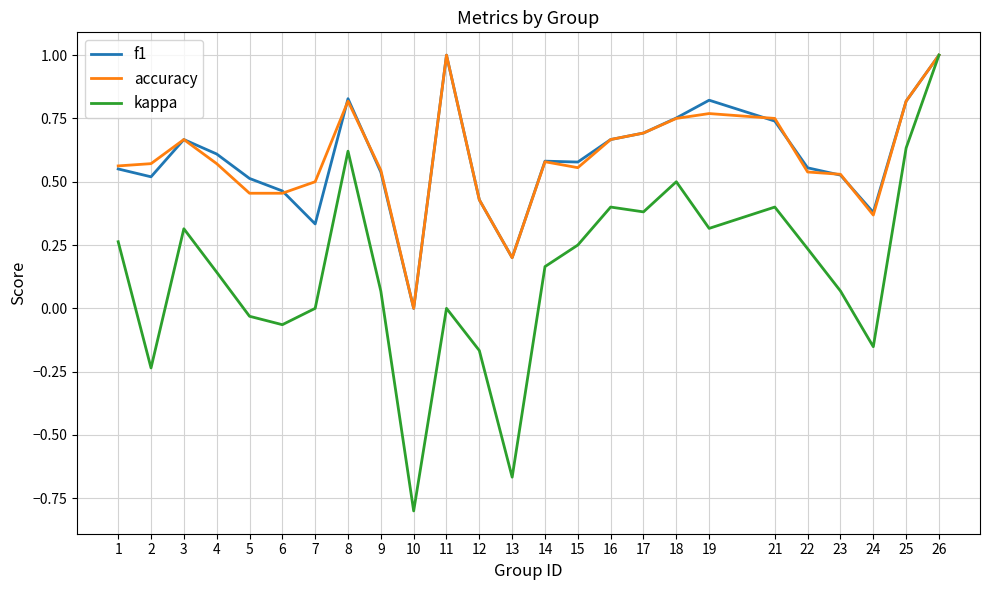

True or false: f1 has a value of 0.8 at 19.

True